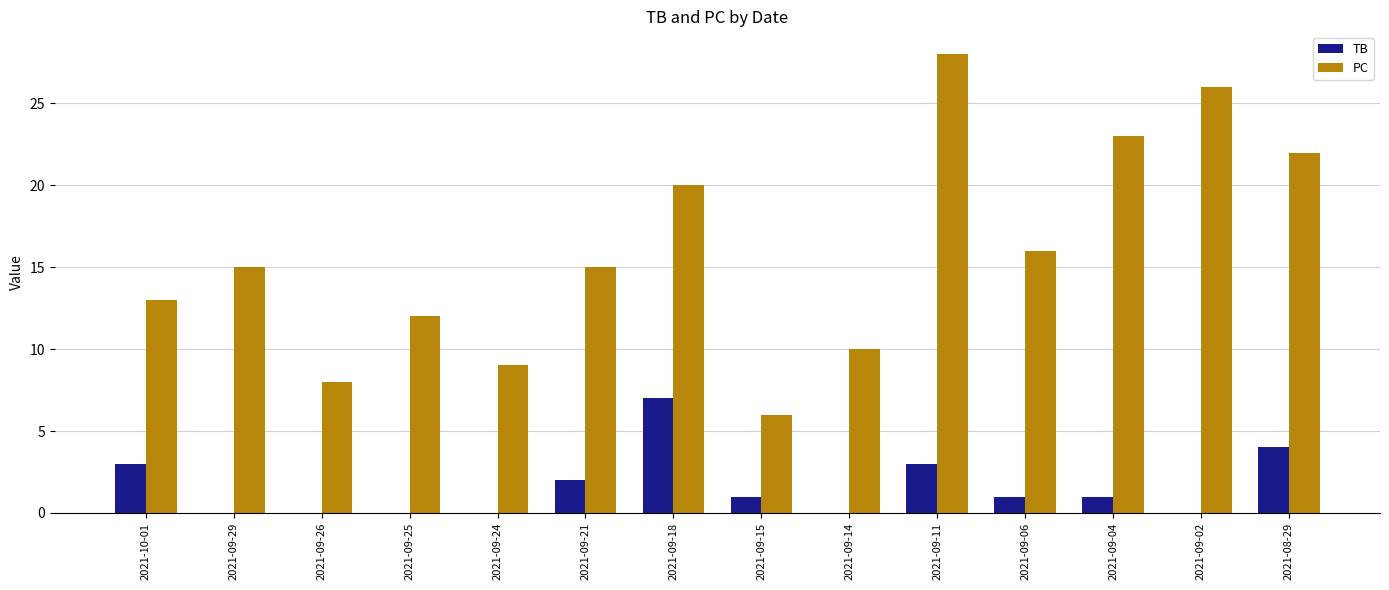

Is it true that PC equals 3 at 2021-09-24?

False